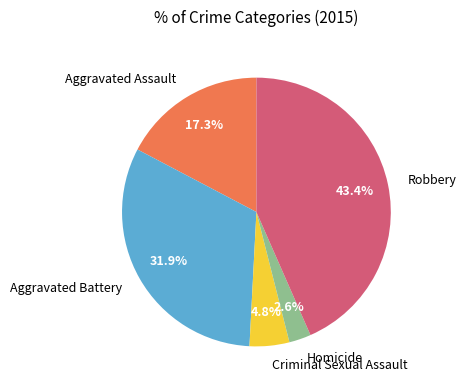

The Homicide slice represents 3% of the pie. True or false?

True